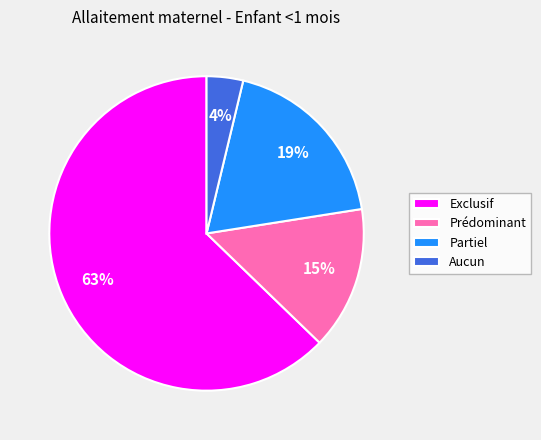

Is Exclusif the majority of the pie?

Yes